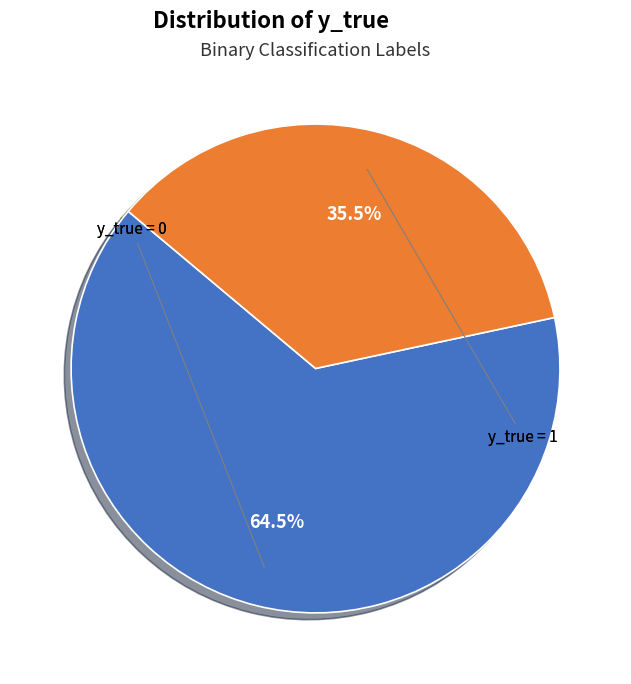

Is there any slice that represents more than half of the pie?

Yes